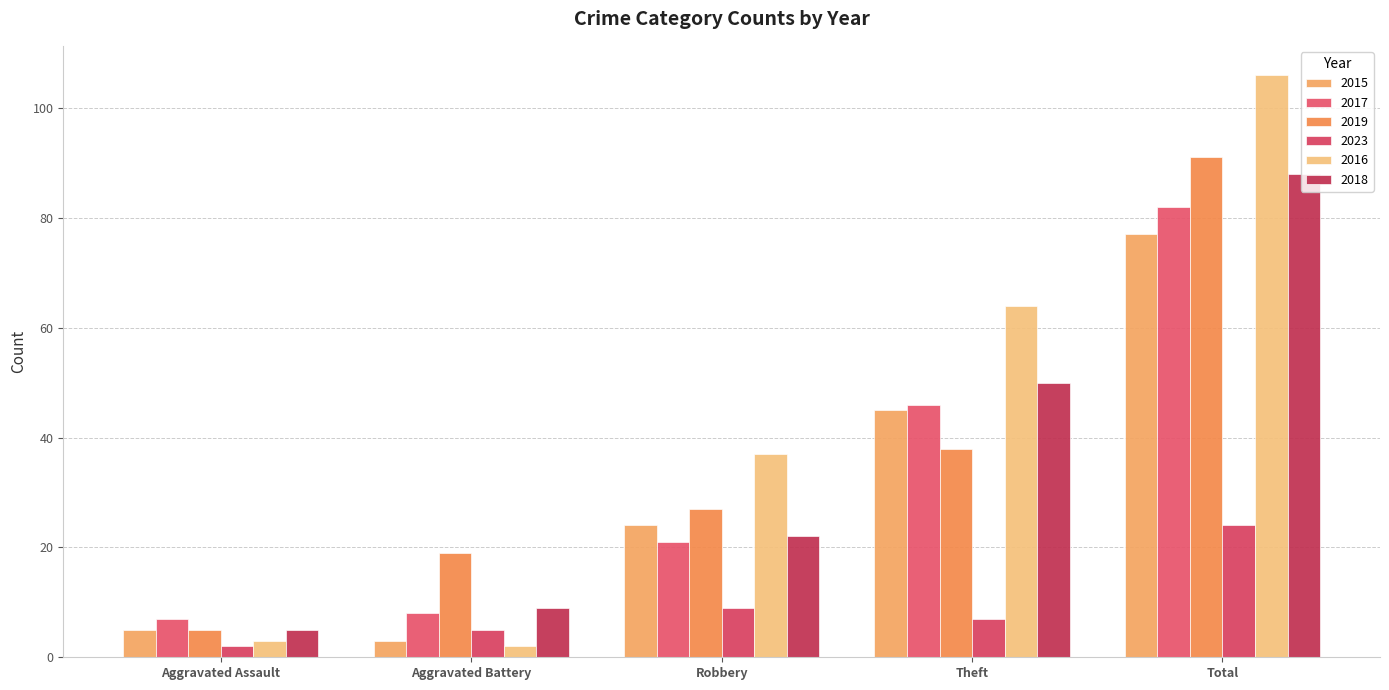

How many bars are there in total?

30